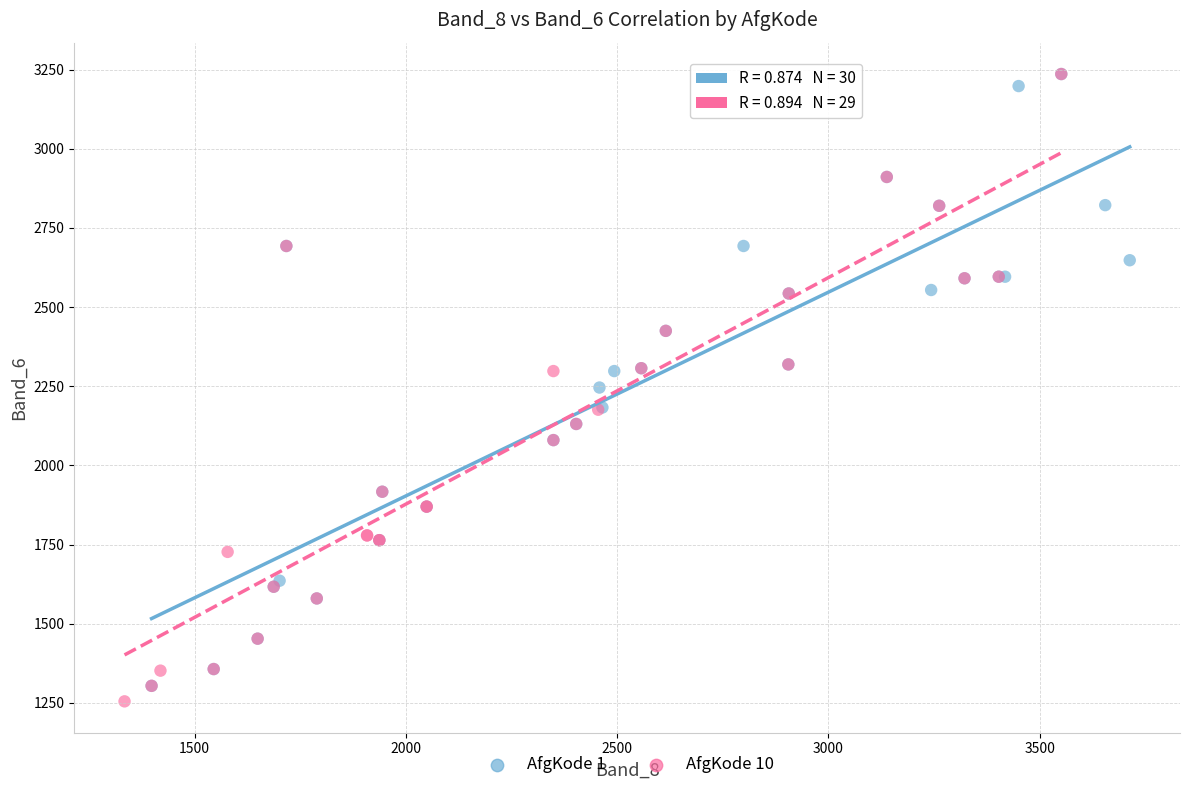

What are all the series names shown in the legend?

AfgKode 1, AfgKode 10